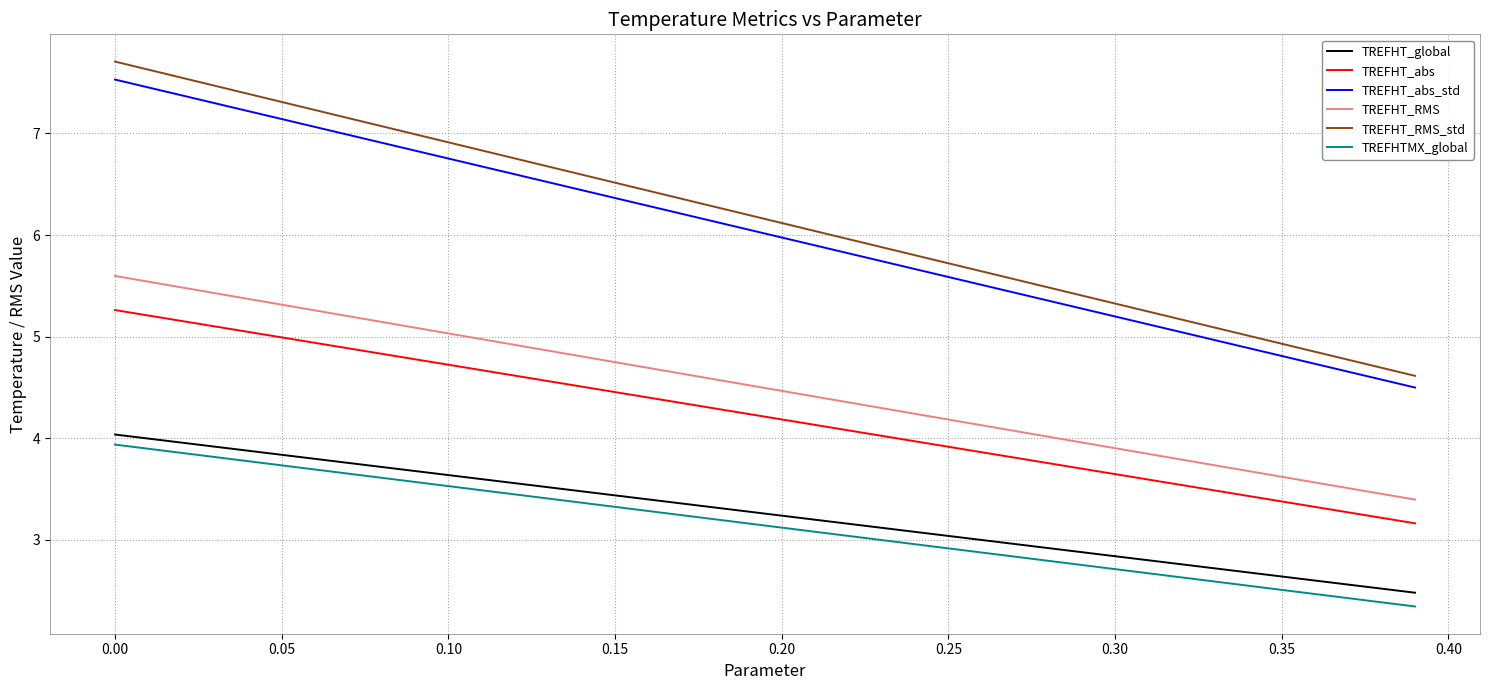

How many lines are shown in the chart?

6